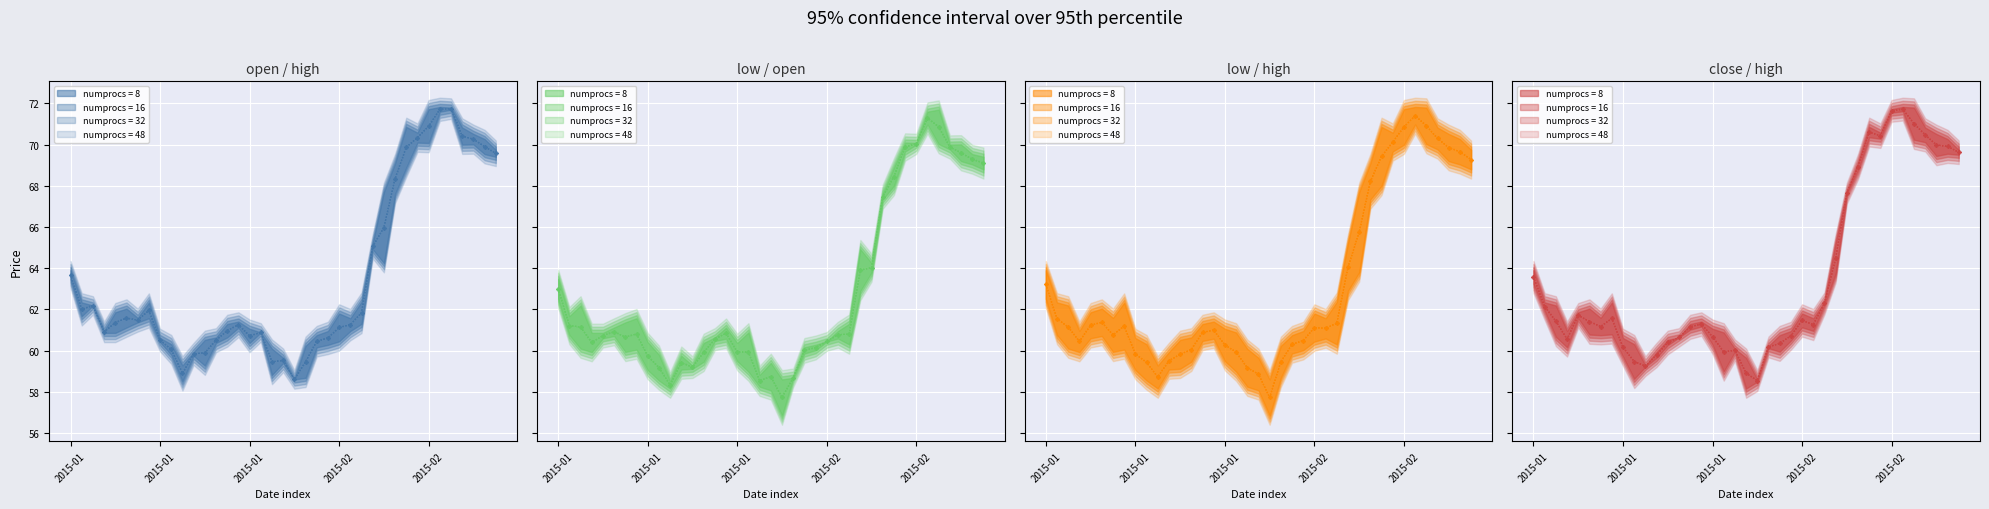

What is the difference between the low values at 2015-01-08 and 2015-01-15?

1.6